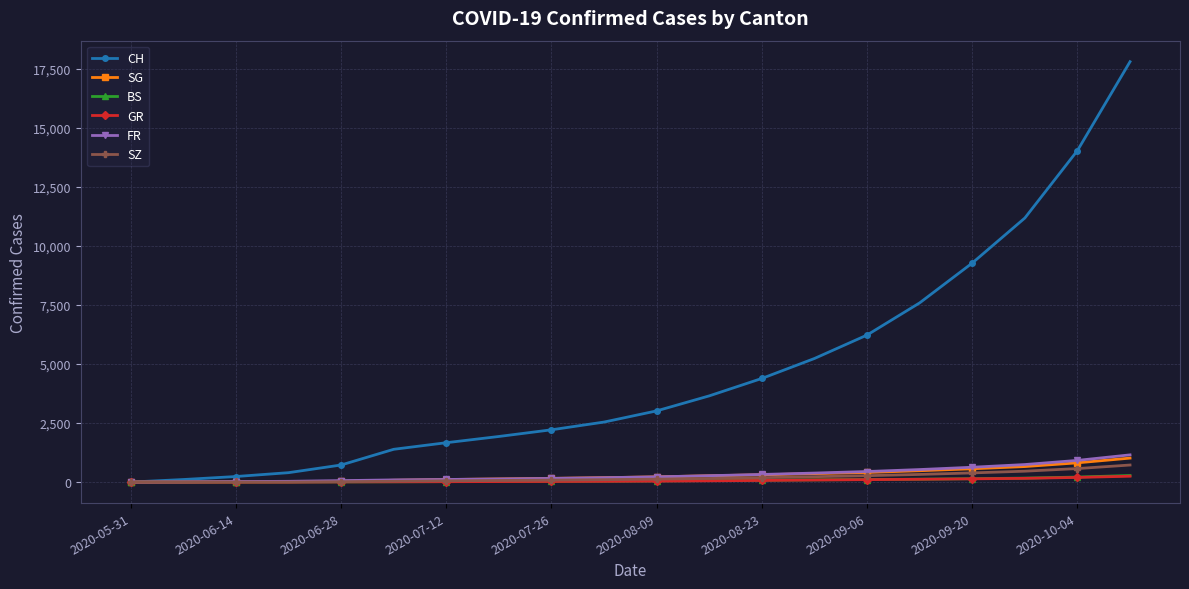

How many categories are shown in the chart?

20